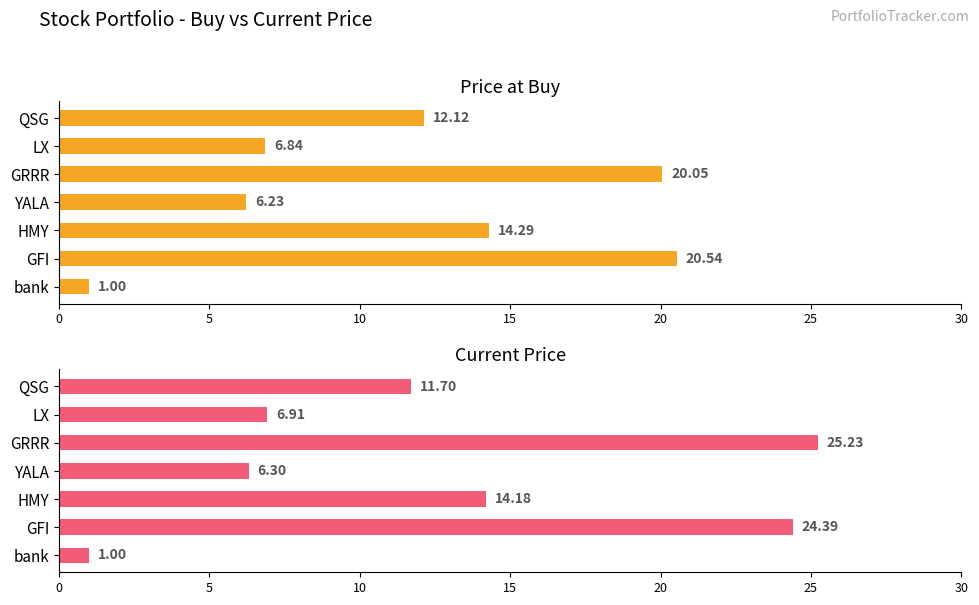

At bank, list the series in order from smallest to largest.

price_buy, price_cur